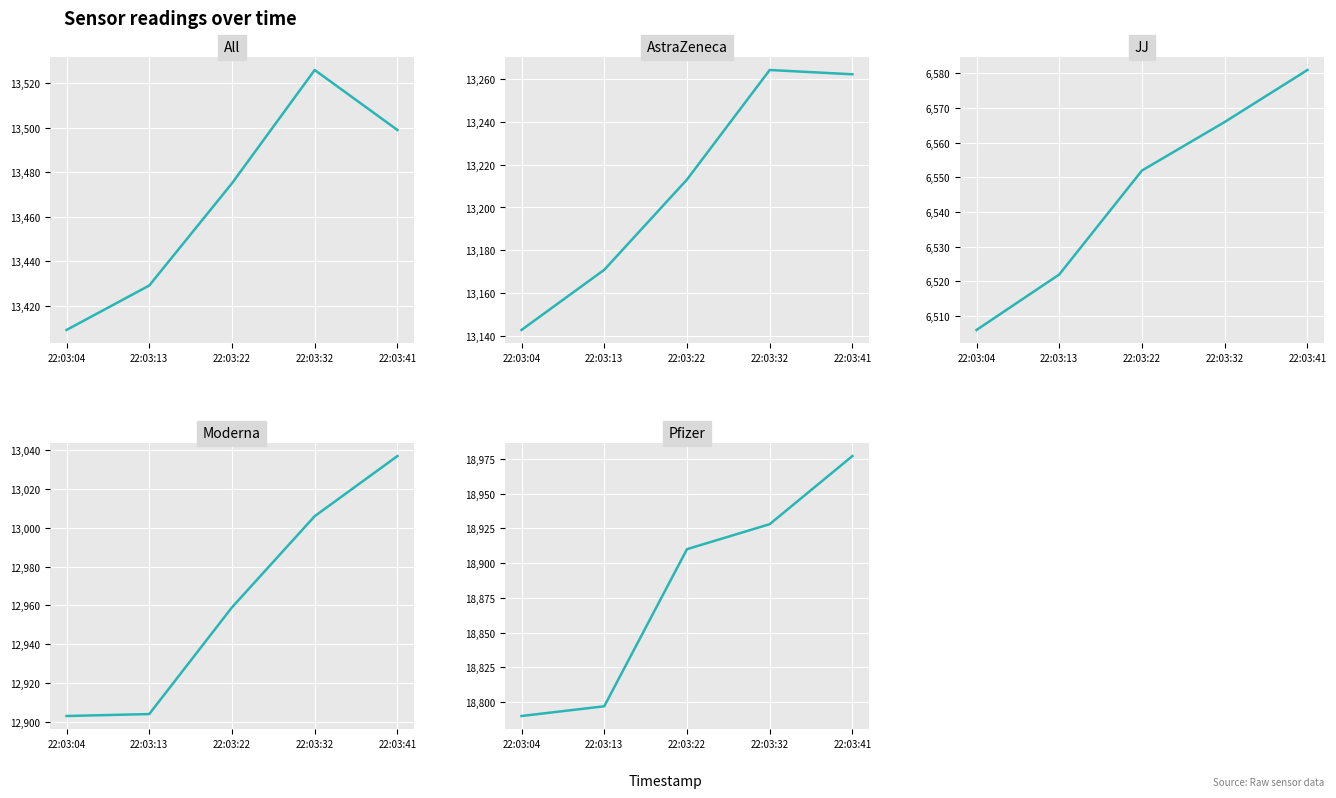

The value of All at 22:03:13 is 13429. True or false?

True